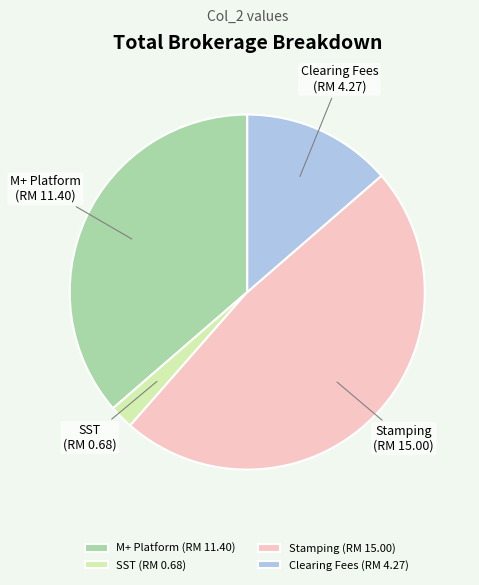

What is the smallest slice in the pie chart?

SST